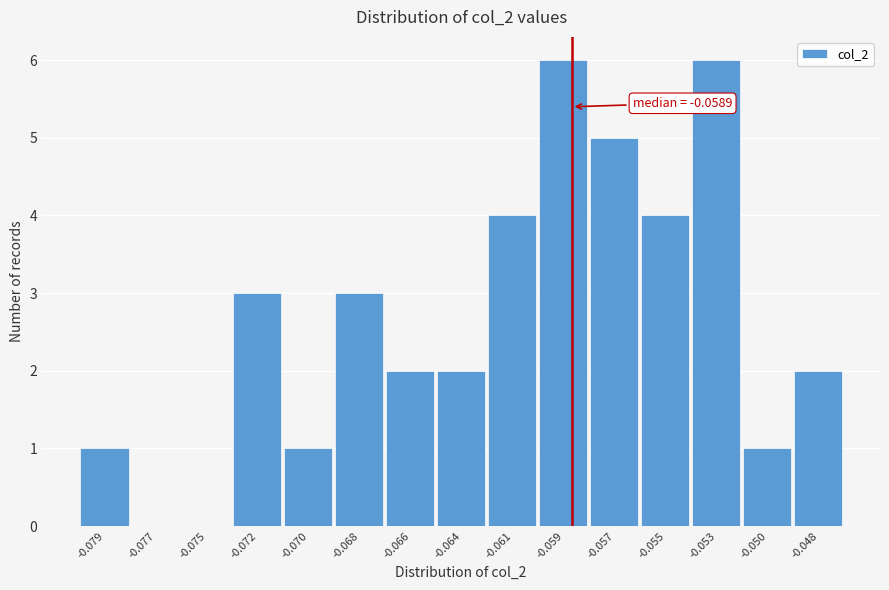

Reading right to left, list all the values displayed in this chart.

-0.048=2	-0.050=1	-0.053=6	-0.055=4	-0.057=5	-0.059=6	-0.061=4	-0.064=2	-0.066=2	-0.068=3	-0.070=1	-0.072=3	-0.075=0	-0.077=0	-0.079=1